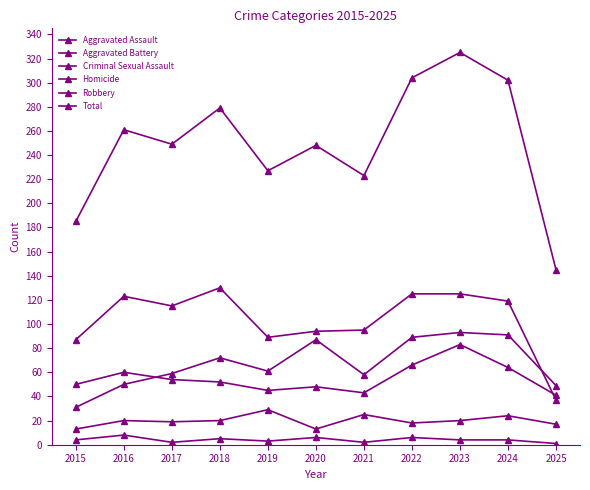

How many data points in Total are less than 249?

5